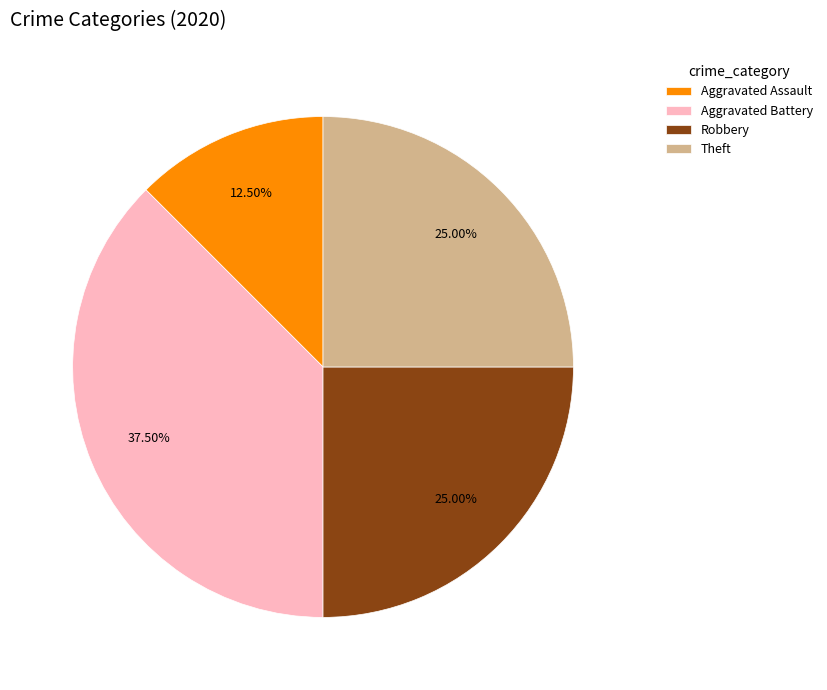

Between Theft and Aggravated Battery, which is larger?

Aggravated Battery